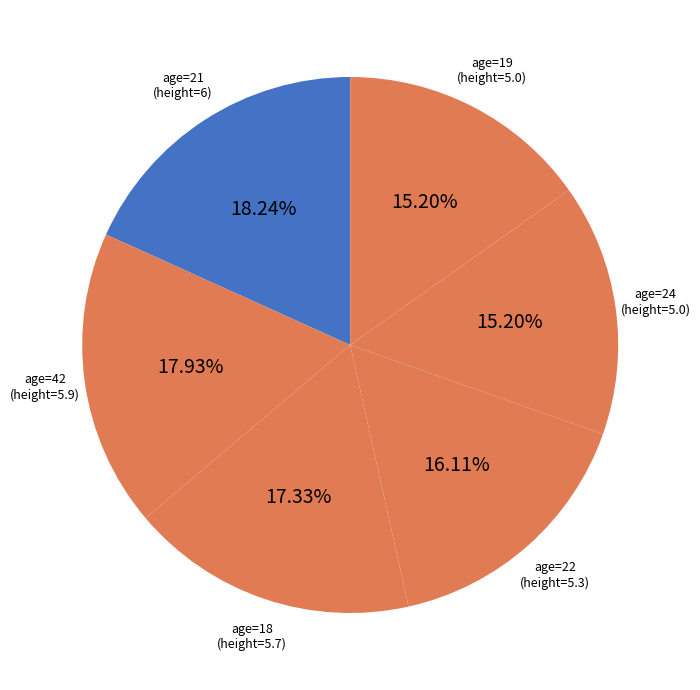

Is there any slice that represents more than half of the pie?

No